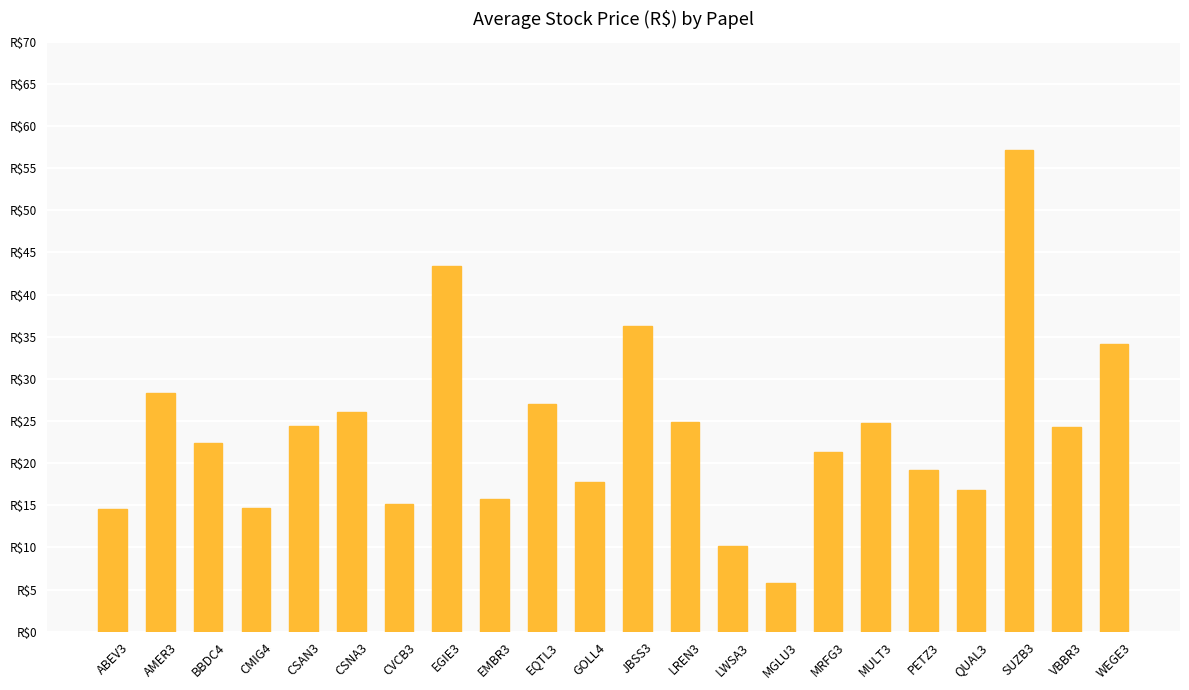

Which category has the lowest value across all series?

MGLU3